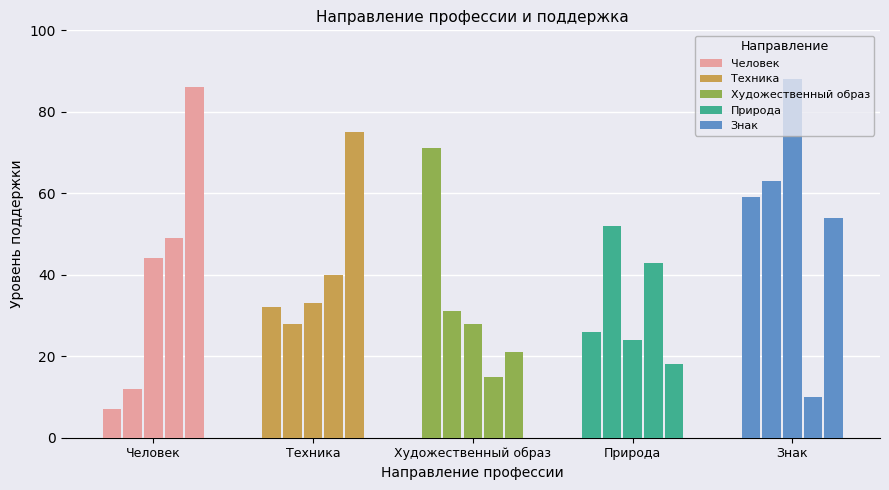

How many series are shown in this chart?

5